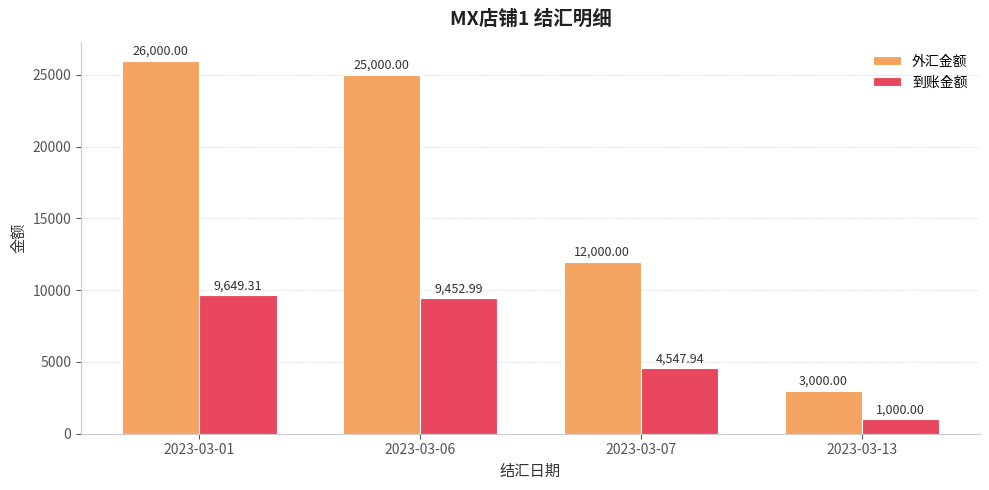

What is the difference between the second highest and minimum values in the 到账金额 series?

8453.0